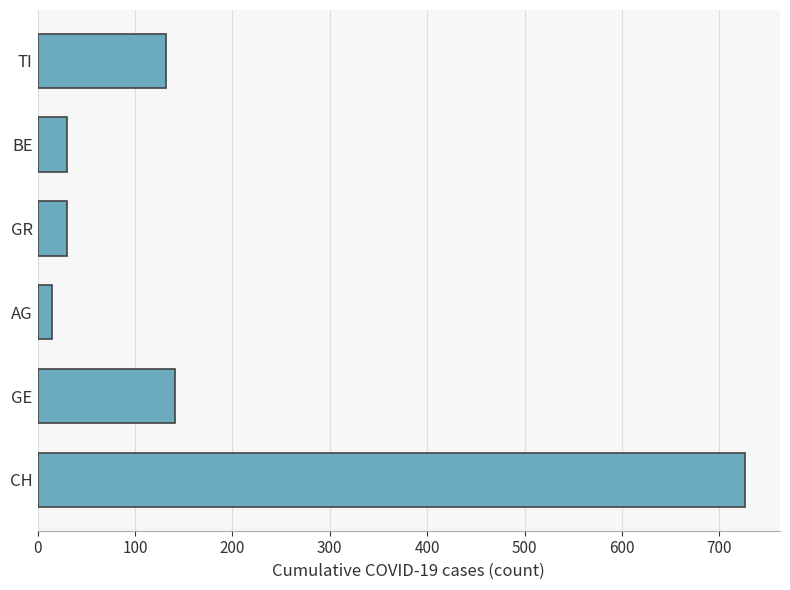

What is the change in value from CH to TI?

-594